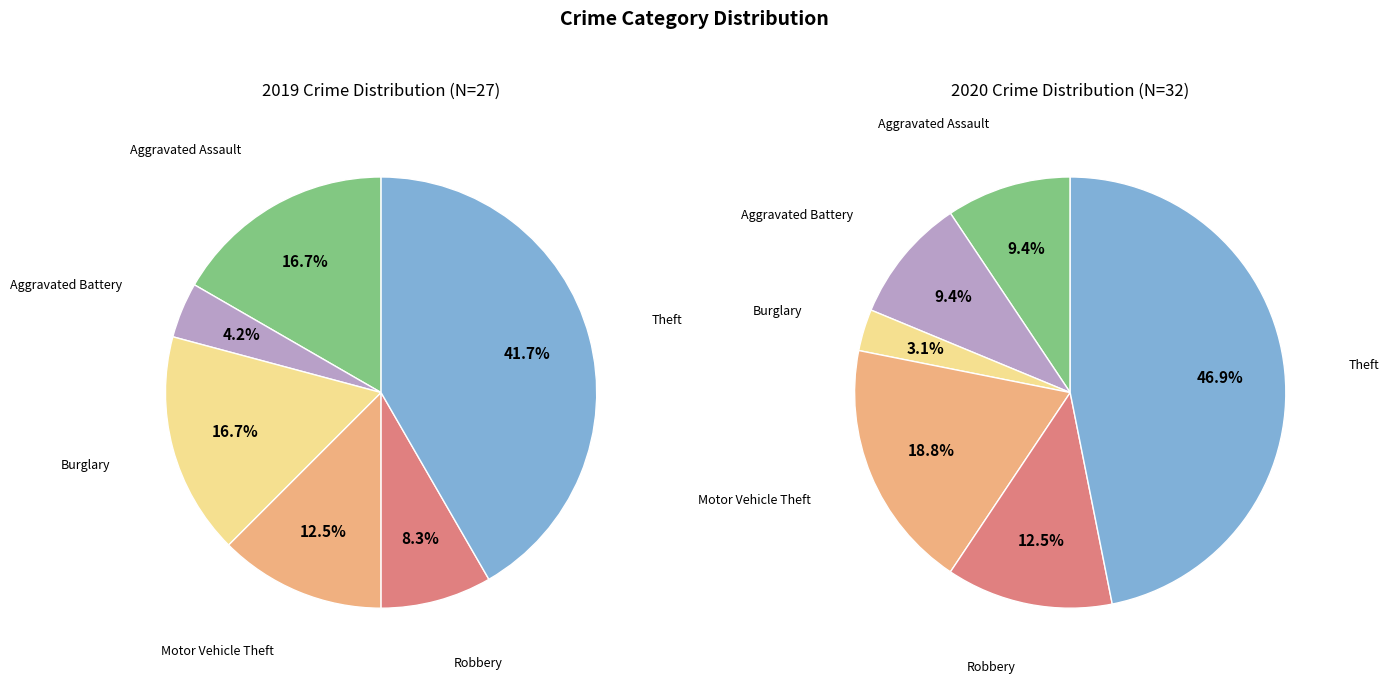

Rank the series by their average value, from highest to lowest.

values_2020, values_2019